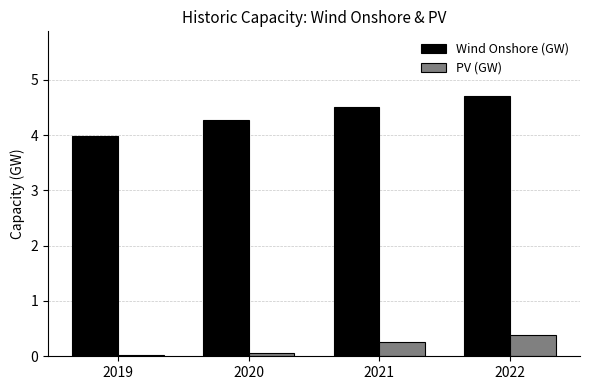

What is the total value across all series at 2021?

4.8